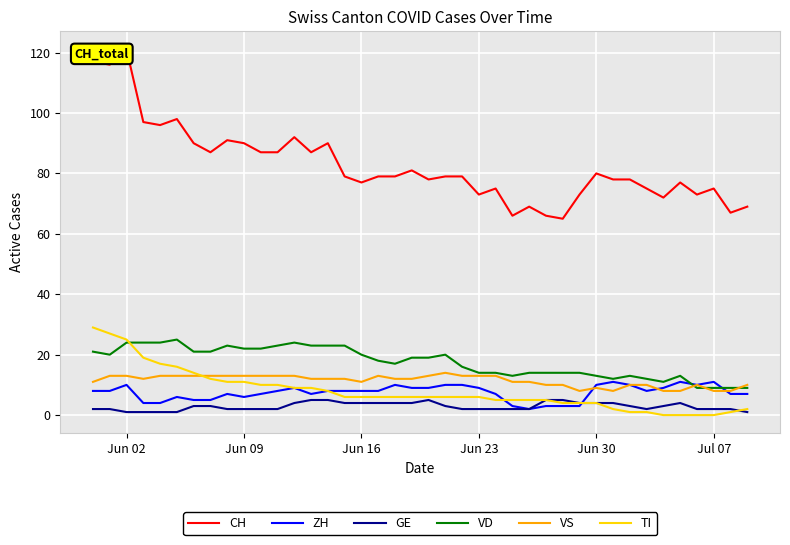

True or false: VD and GE intersect in this chart.

False